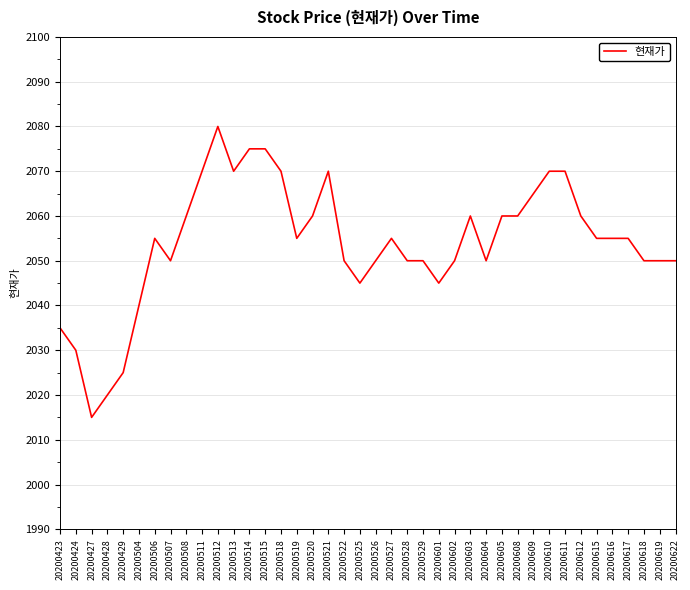

Which label corresponds to the largest value in the chart?

20200512